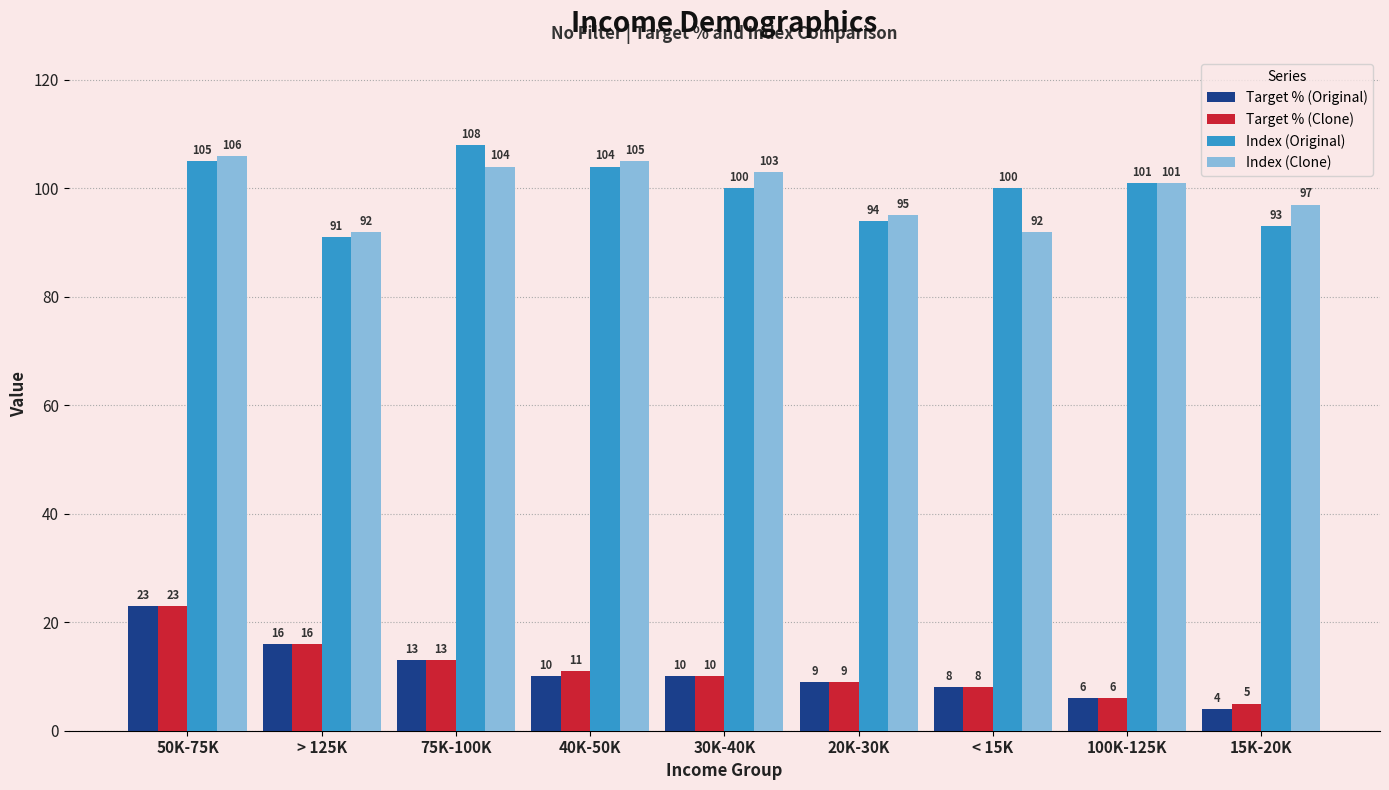

Which category has the highest value in the Target % (Original) series?

50K-75K